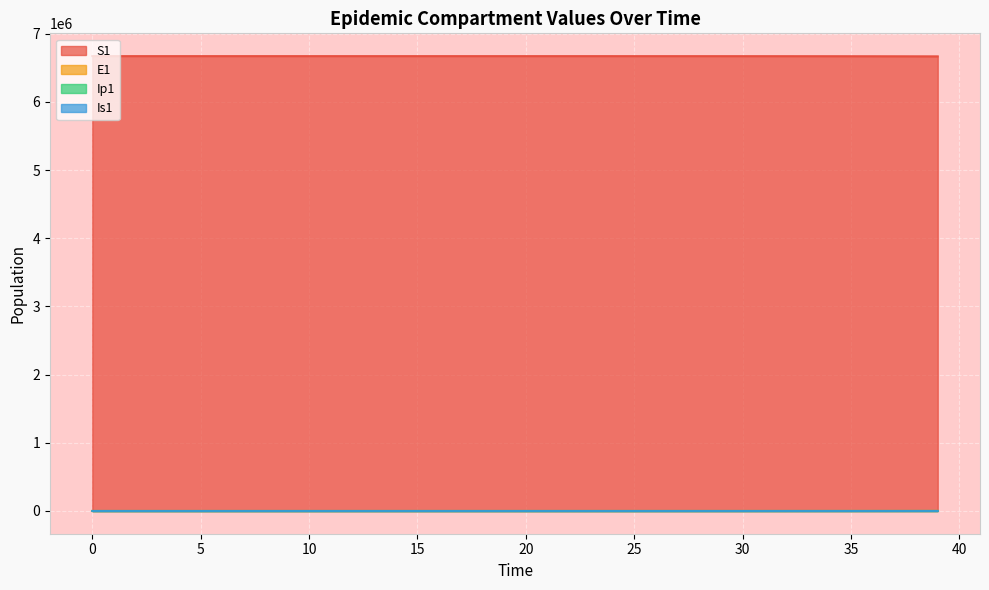

What are all the series names shown in the legend?

S1, E1, Ip1, Is1